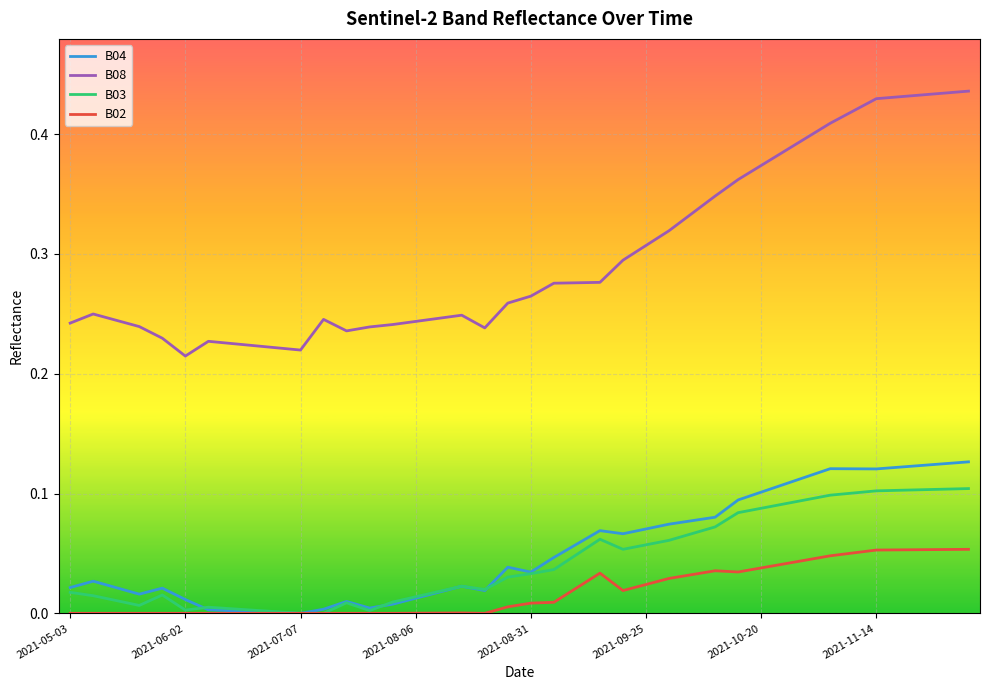

List the series in order of their peak value, highest first.

B08, B04, B03, B02